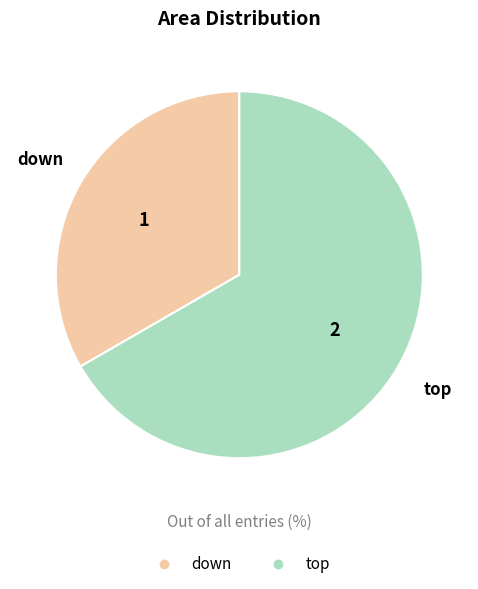

Which slice is the smallest?

down